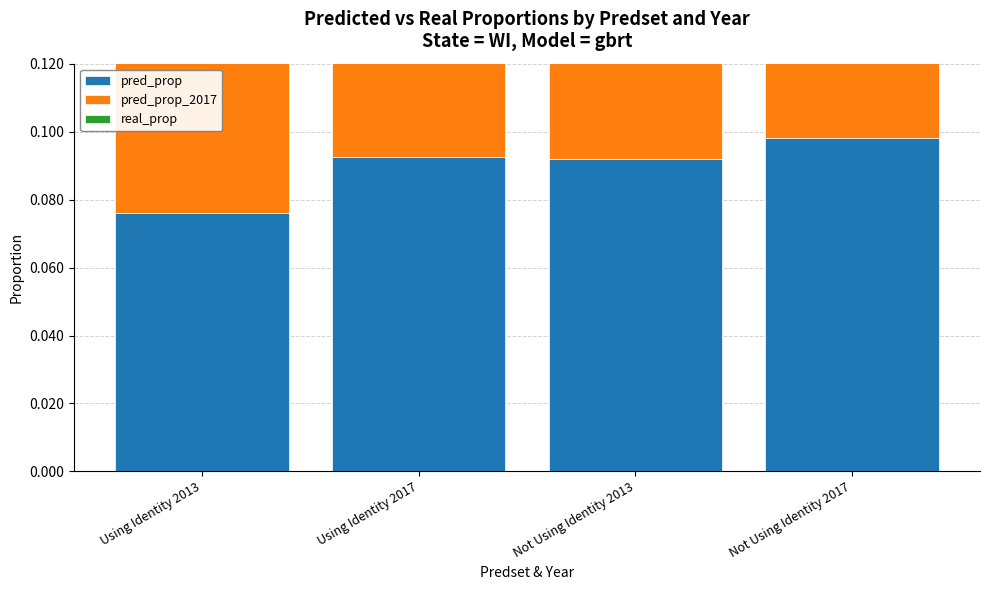

What is the label of the 3rd bar from the left?

Not Using Identity 2013